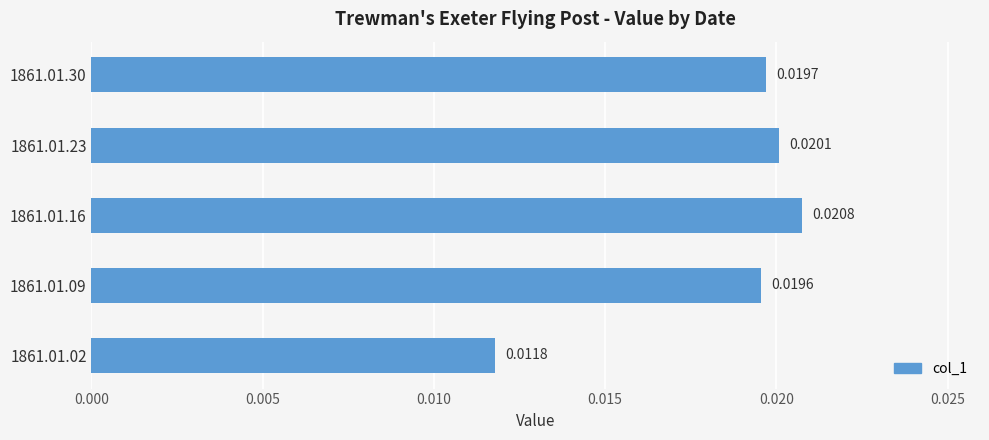

Rank the categories by value from highest to lowest.

1861.01.16, 1861.01.23, 1861.01.30, 1861.01.09, 1861.01.02